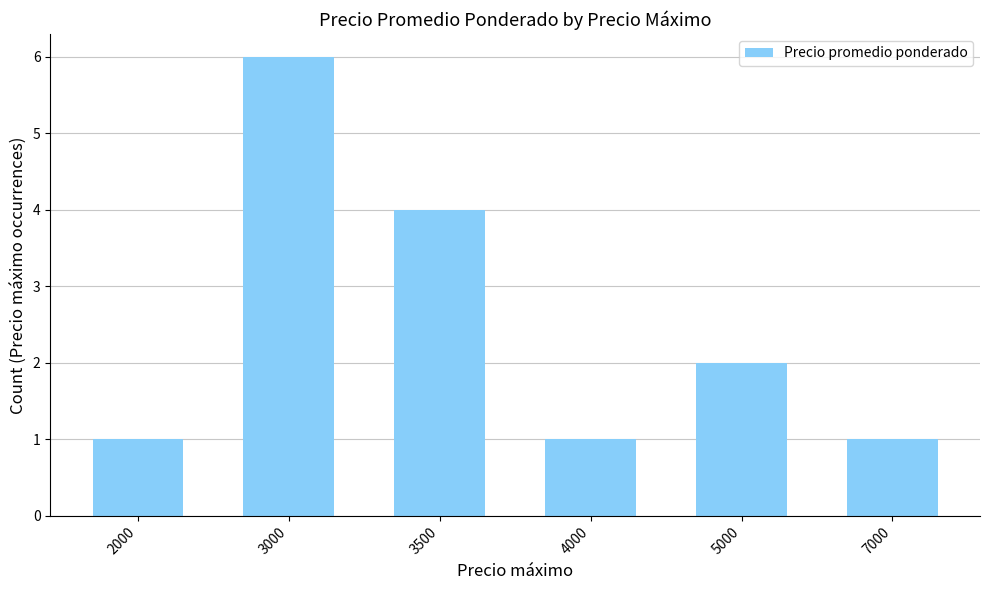

What value does the data have at 3000?

6